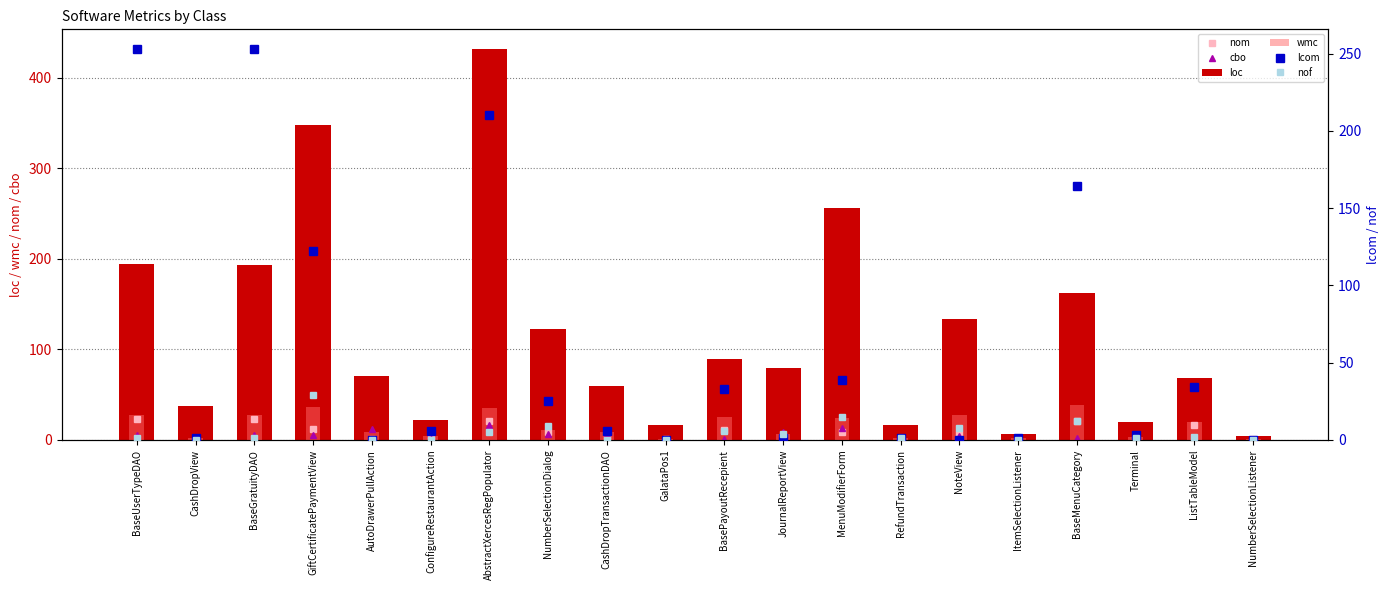

Does the chart contain stacked bars?

No